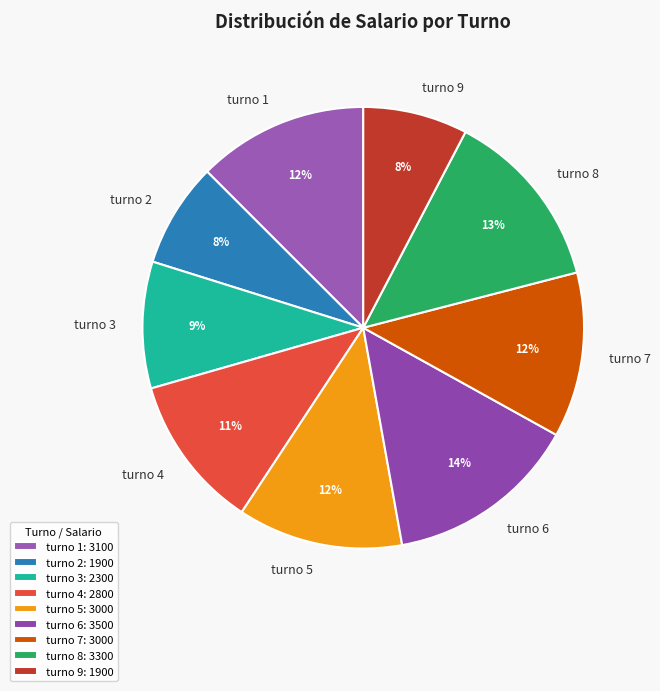

Is turno 6 the majority of the pie?

No